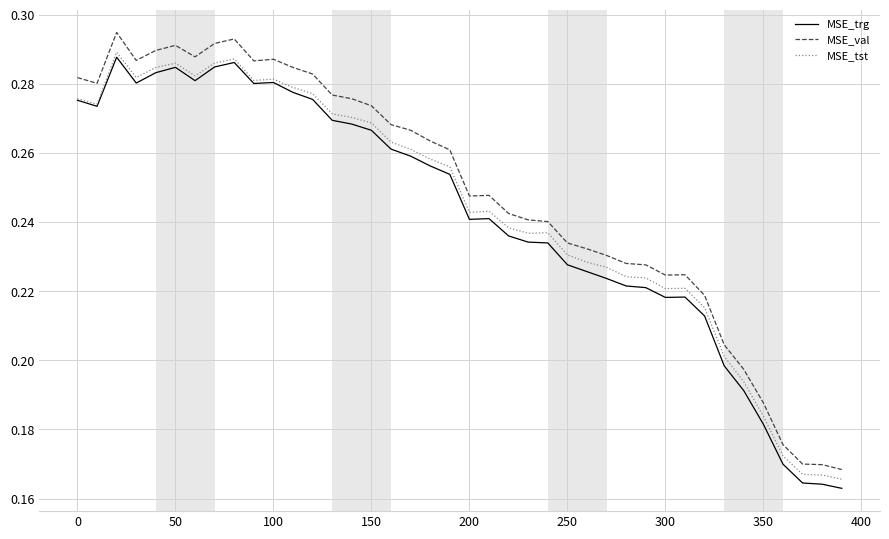

Which series has the widest spread of values?

MSE_val